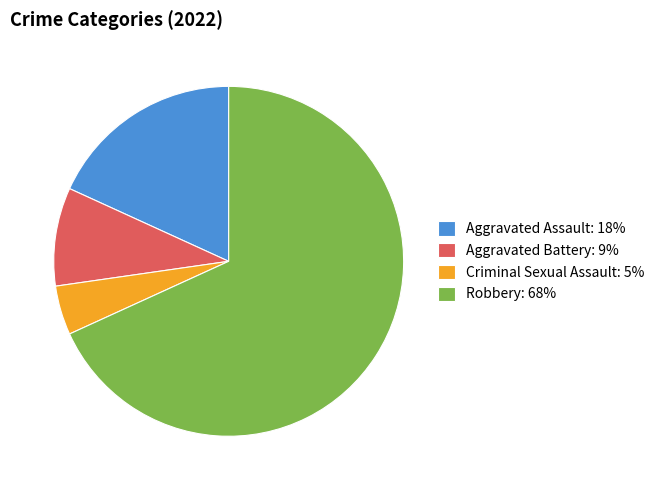

Between Robbery and Aggravated Assault, which is larger?

Robbery